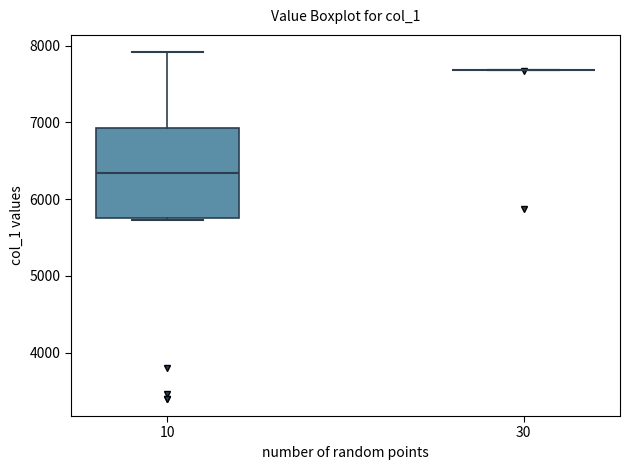

Reading left to right, transcribe this box plot: for each box, give where its median line is, the range the box spans, and where its two whiskers end, as read against the y-axis. The values are not printed on the chart, so give them approximately, as read against the axis.

10: median 6300, box 5800 to 6900, whiskers 5700 to 7900
30: box collapsed to a line at 7700, whiskers 7700 to 7700